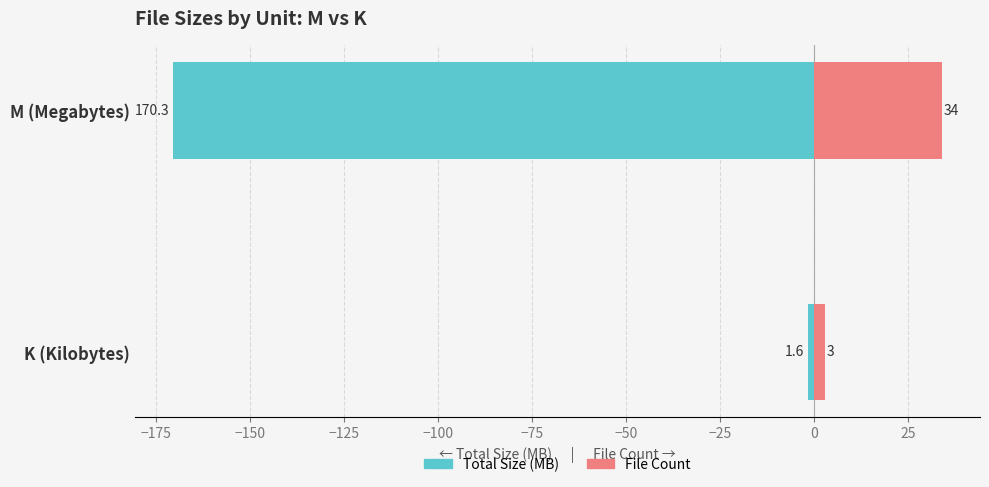

Count the File Count values in the range 3 to 34.

2